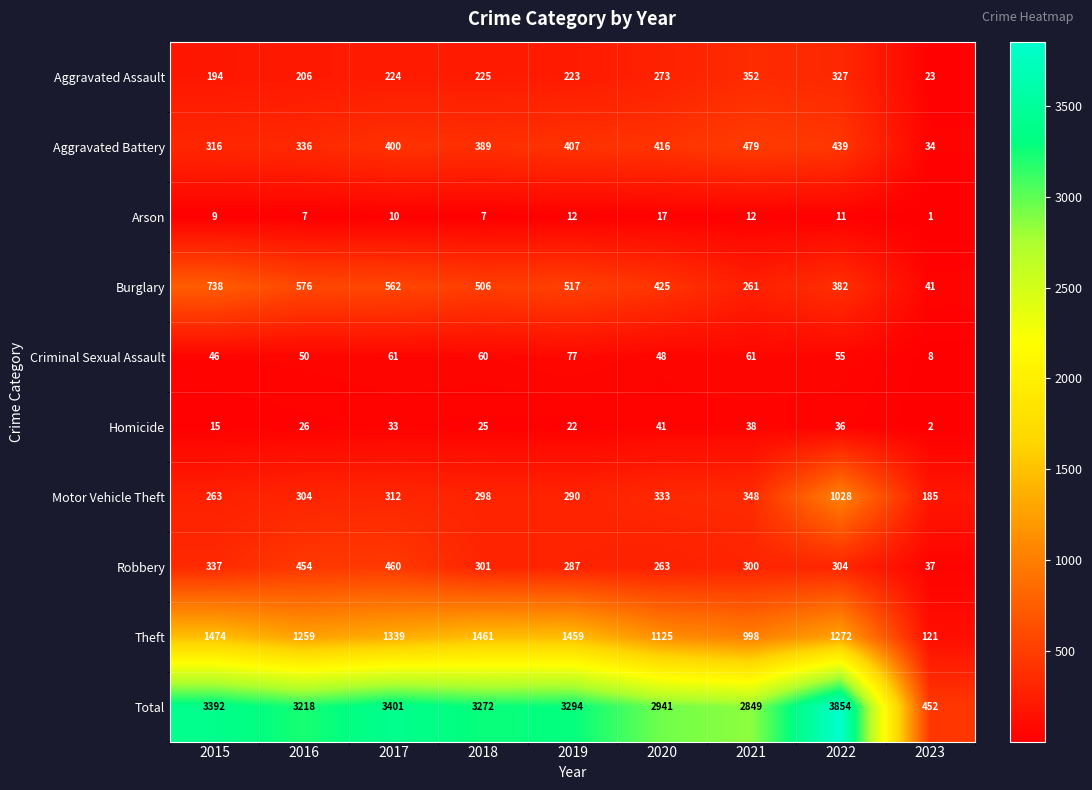

Rank the series at 2016 from lowest to highest value.

Arson, Homicide, Criminal Sexual Assault, Aggravated Assault, Motor Vehicle Theft, Aggravated Battery, Robbery, Burglary, Theft, Total